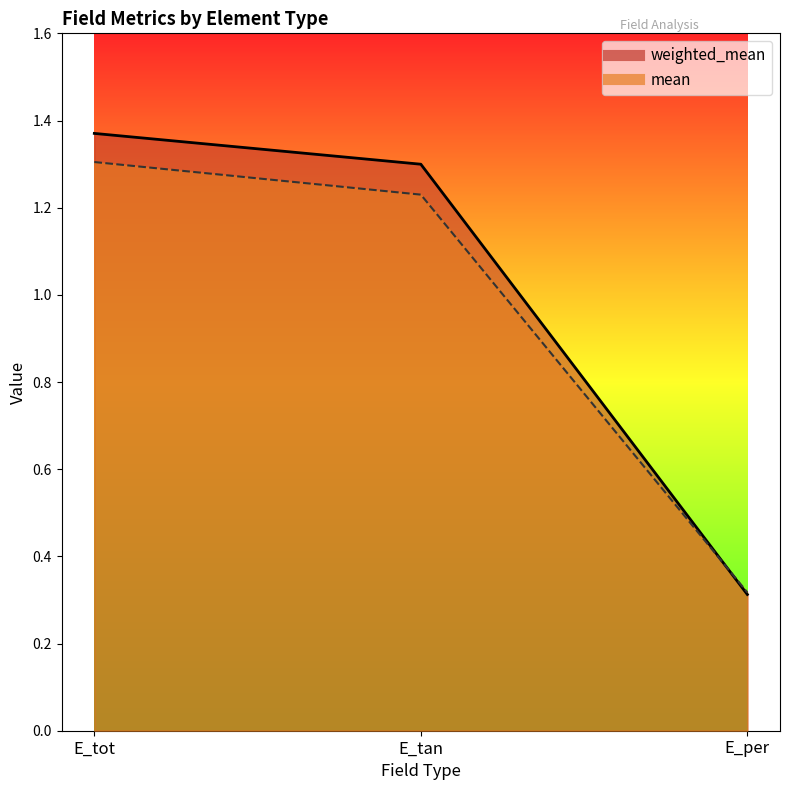

Which label corresponds to the smallest value in the chart?

E_per